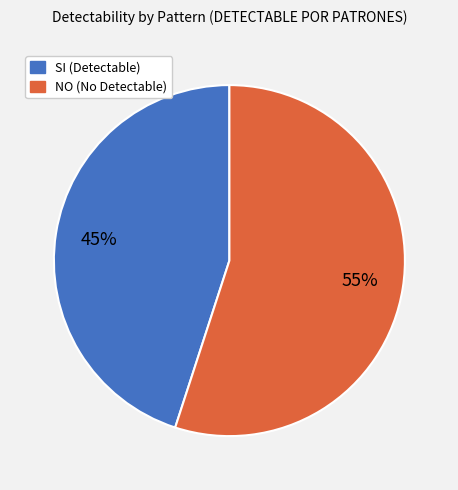

How many slices are in this pie chart?

2